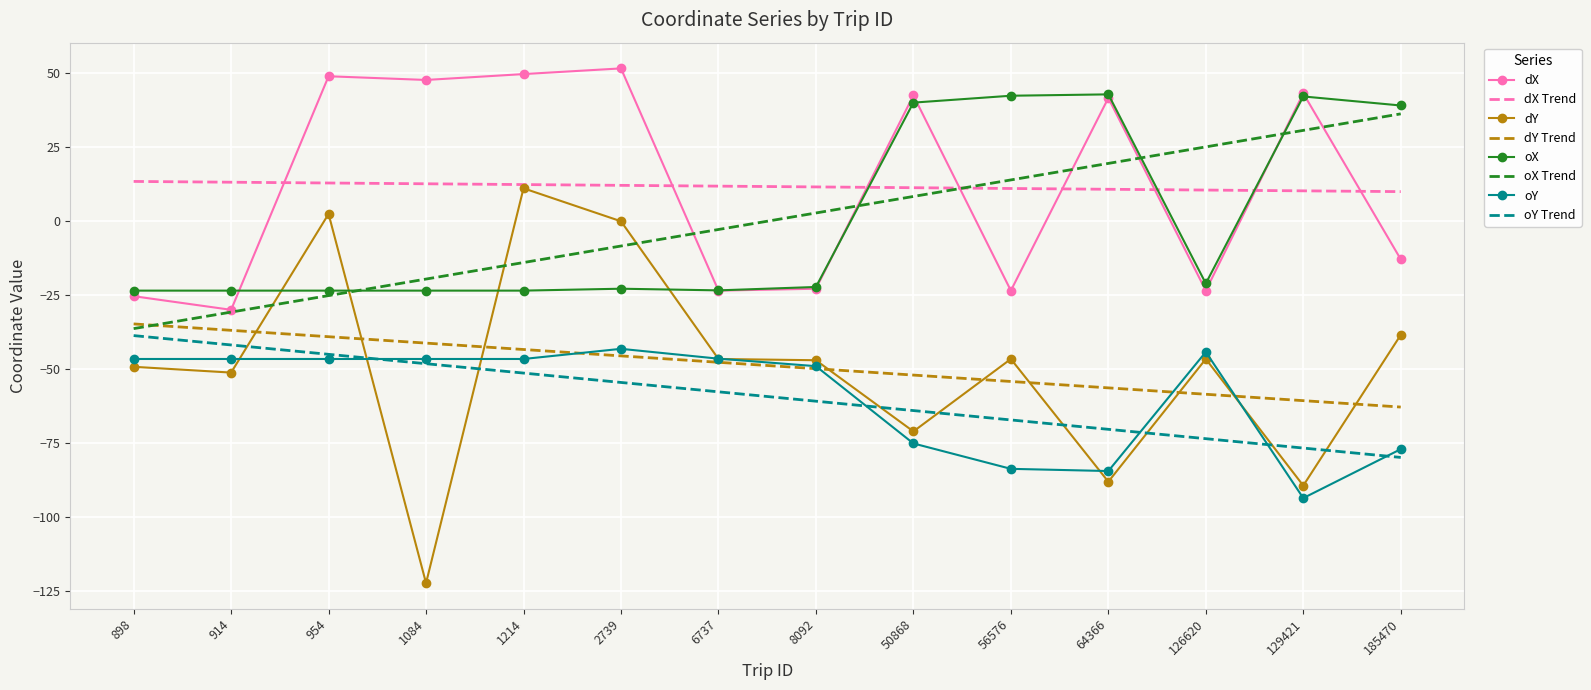

At which category does dY reach its first local peak?

954